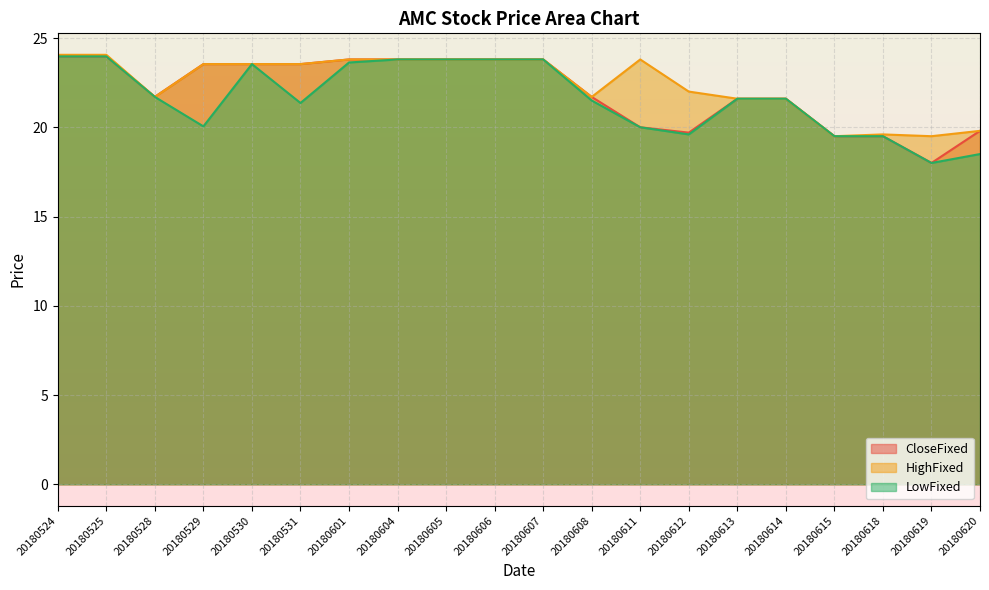

Reading left to right, extract all data points from this chart.

CloseFixed: 24.0	24.0	21.7	23.5	23.5	23.5	23.8	23.8	23.8	23.8	23.8	21.7	20.0	19.7	21.6	21.6	19.5	19.5	18.0	19.8
HighFixed: 24.1	24.1	21.7	23.5	23.5	23.5	23.8	23.8	23.8	23.8	23.8	21.7	23.8	22.0	21.6	21.6	19.5	19.6	19.5	19.8
LowFixed: 24.0	24.0	21.7	20.1	23.5	21.4	23.6	23.8	23.8	23.8	23.8	21.5	20.0	19.6	21.6	21.6	19.5	19.5	18.0	18.5